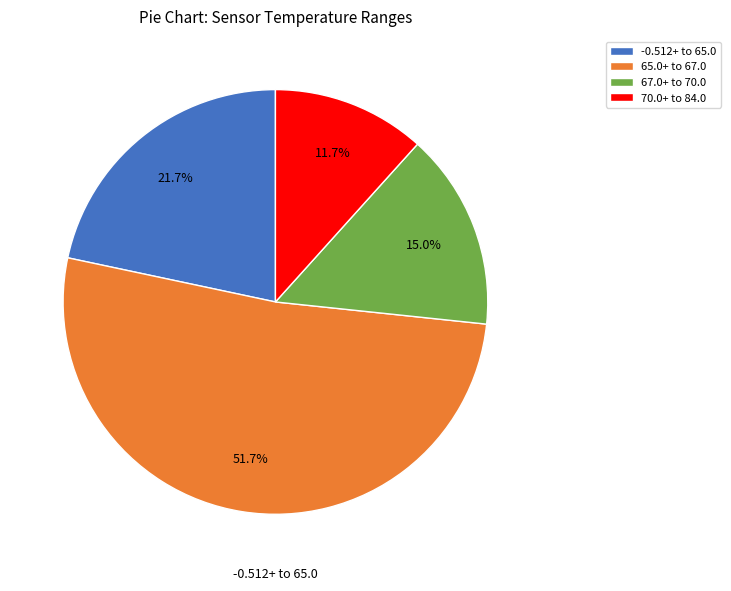

Rank the categories by value from highest to lowest.

65.0+ to 67.0, -0.512+ to 65.0, 67.0+ to 70.0, 70.0+ to 84.0